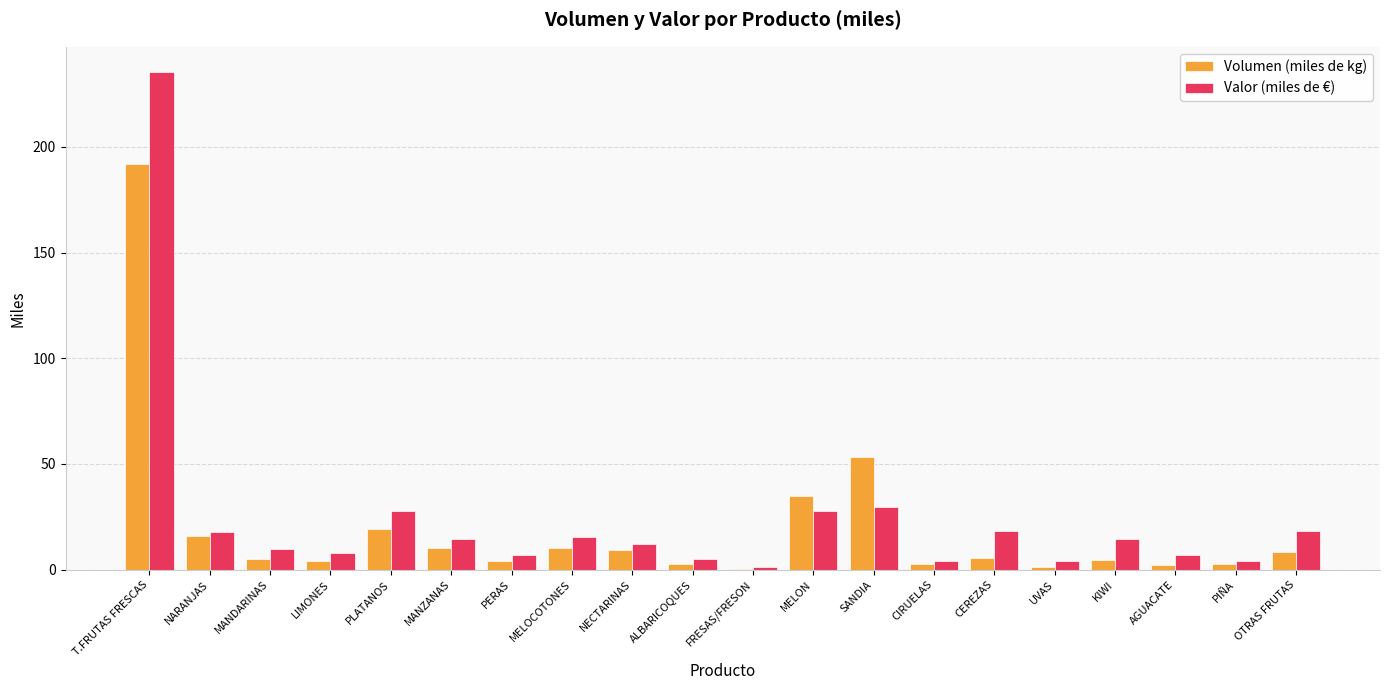

Which series changed the most between FRESAS/FRESON and AGUACATE?

Valor (miles de €)